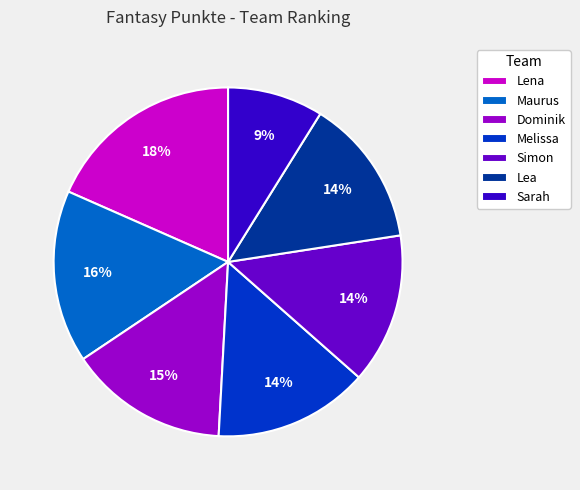

Is it true that Lea is 5% of the pie?

False